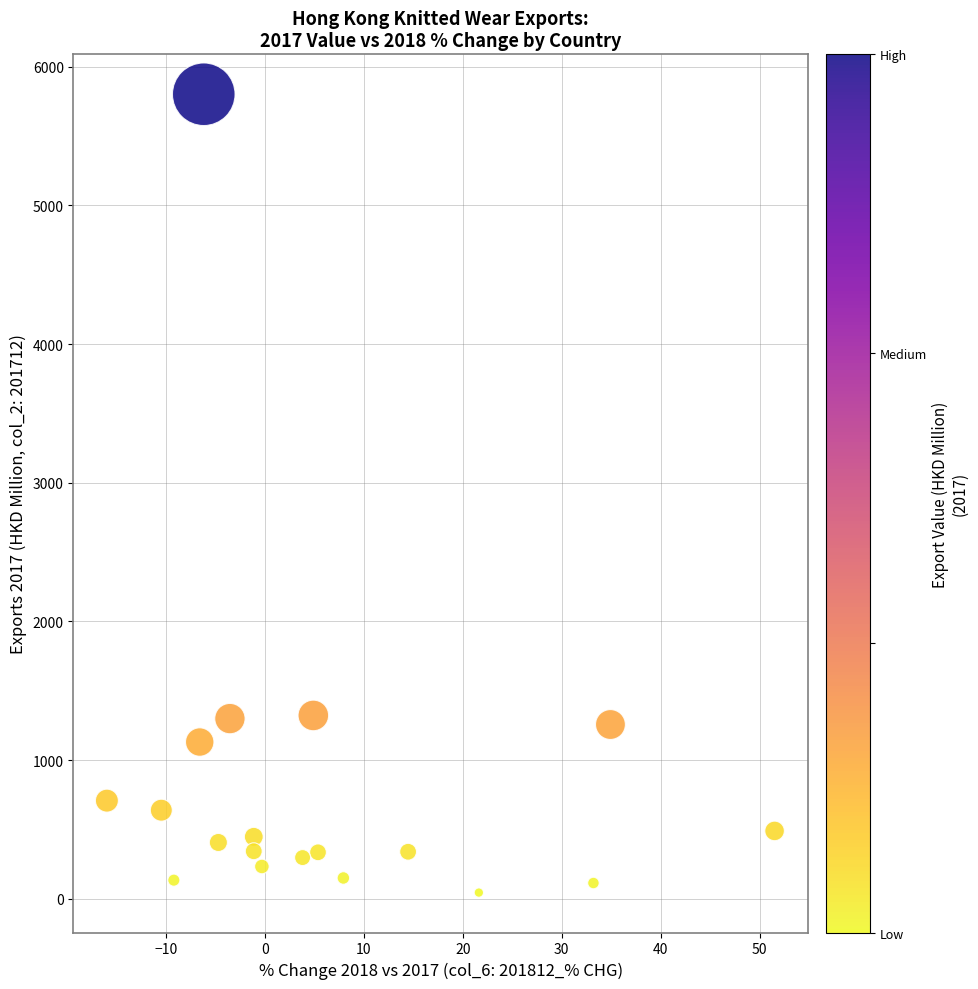

What is the range of Y values (max minus min)?

5758.8